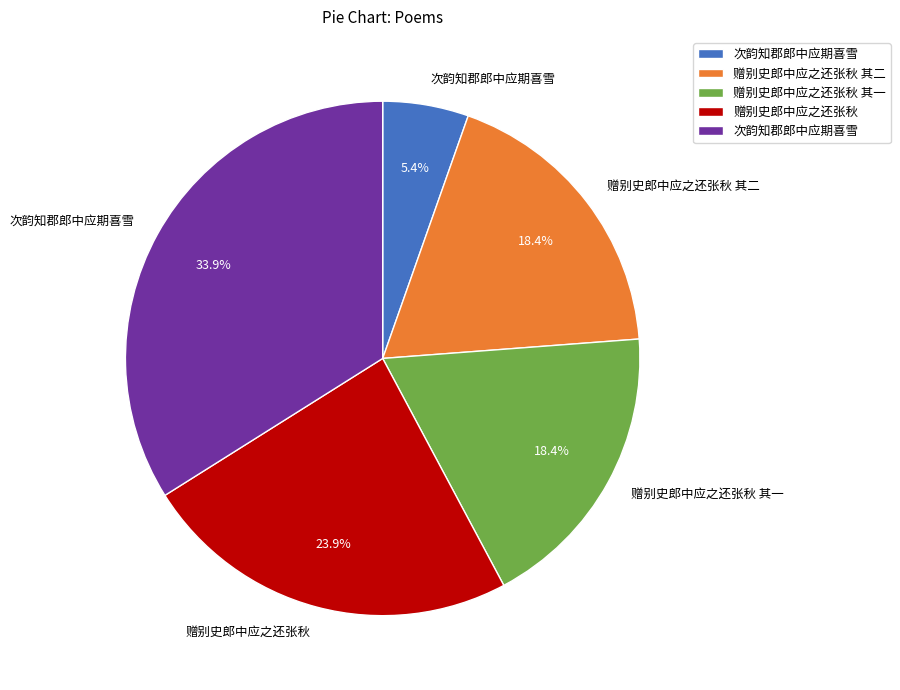

Is there a majority slice in this chart?

No